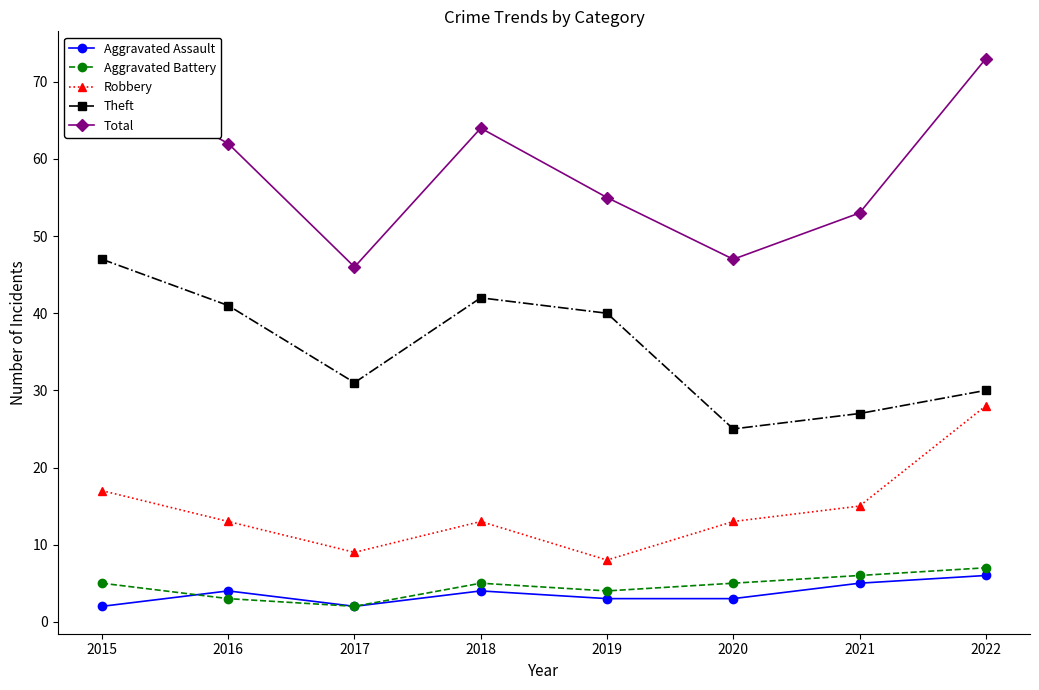

What is the difference between the highest and lowest values at 2018?

60